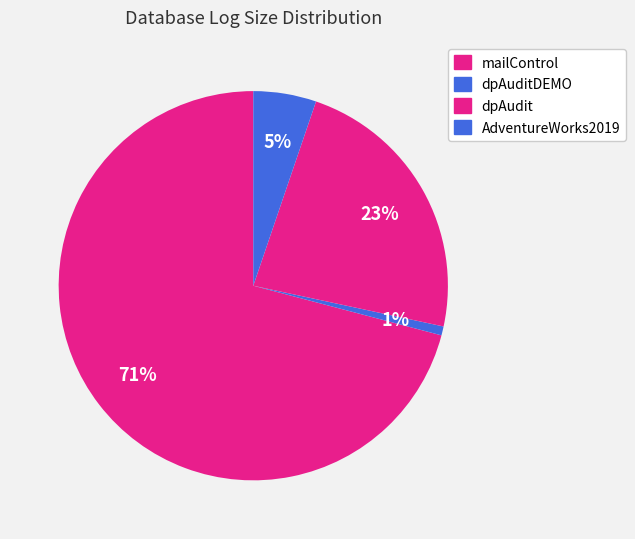

Count the number of slices in the pie.

4